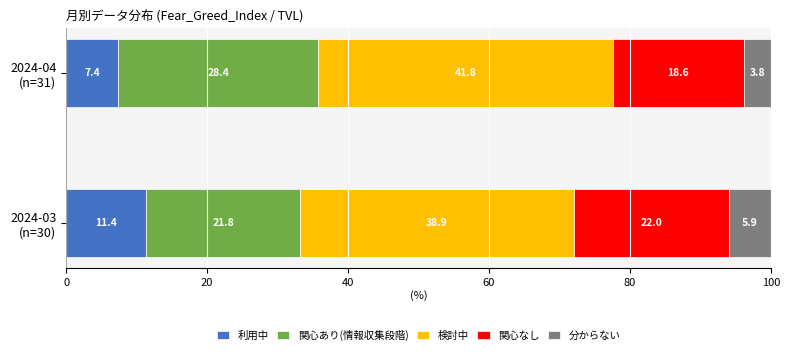

How many data points in 利用中 are less than 11?

1